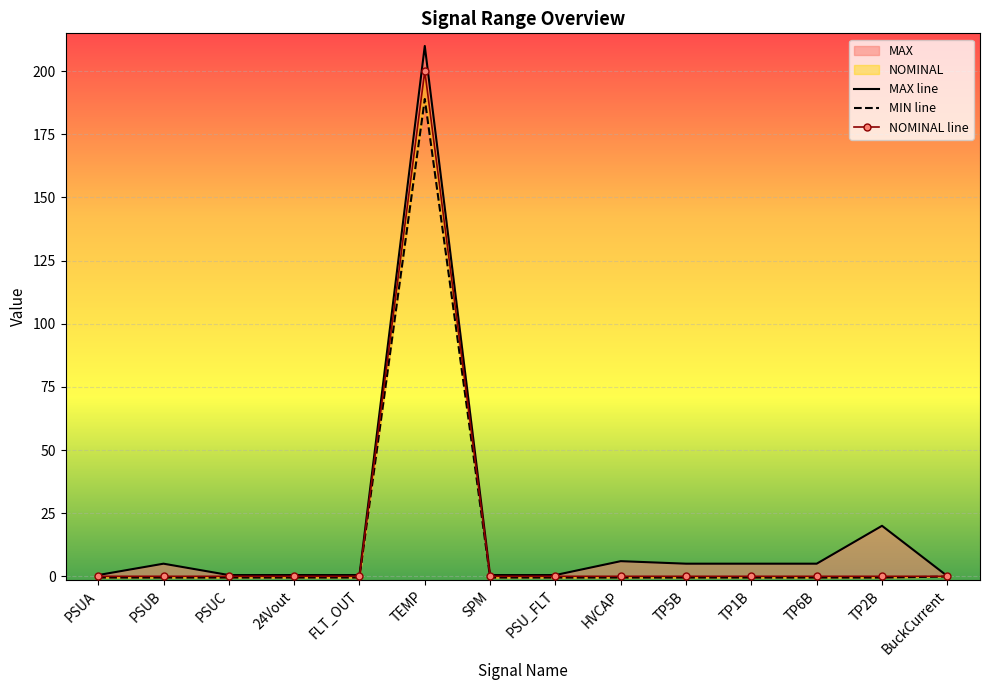

How many lines are shown in the chart?

3